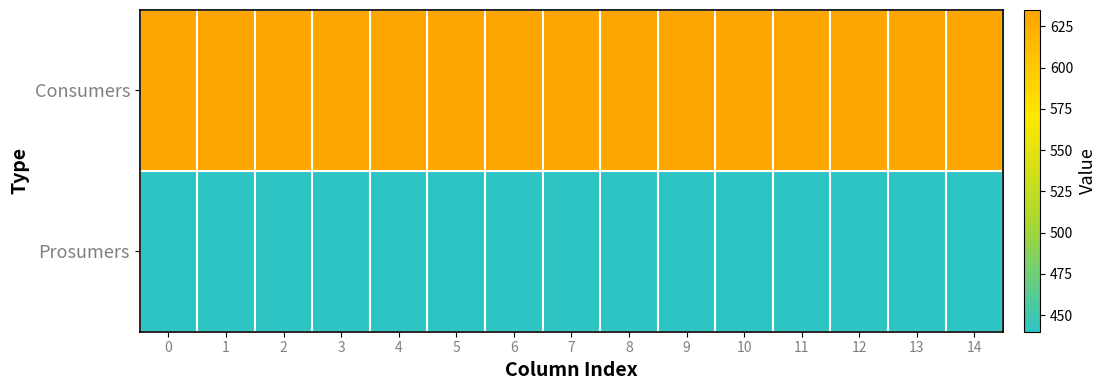

Reading left to right, what are all the values shown in this chart?

Consumers: 0=635	1=635	2=635	3=635	4=635	5=635	6=635	7=635	8=635	9=635	10=635	11=635	12=635	13=635	14=635
Prosumers: 0=440	1=440	2=440	3=440	4=440	5=440	6=440	7=440	8=440	9=440	10=440	11=440	12=440	13=440	14=440